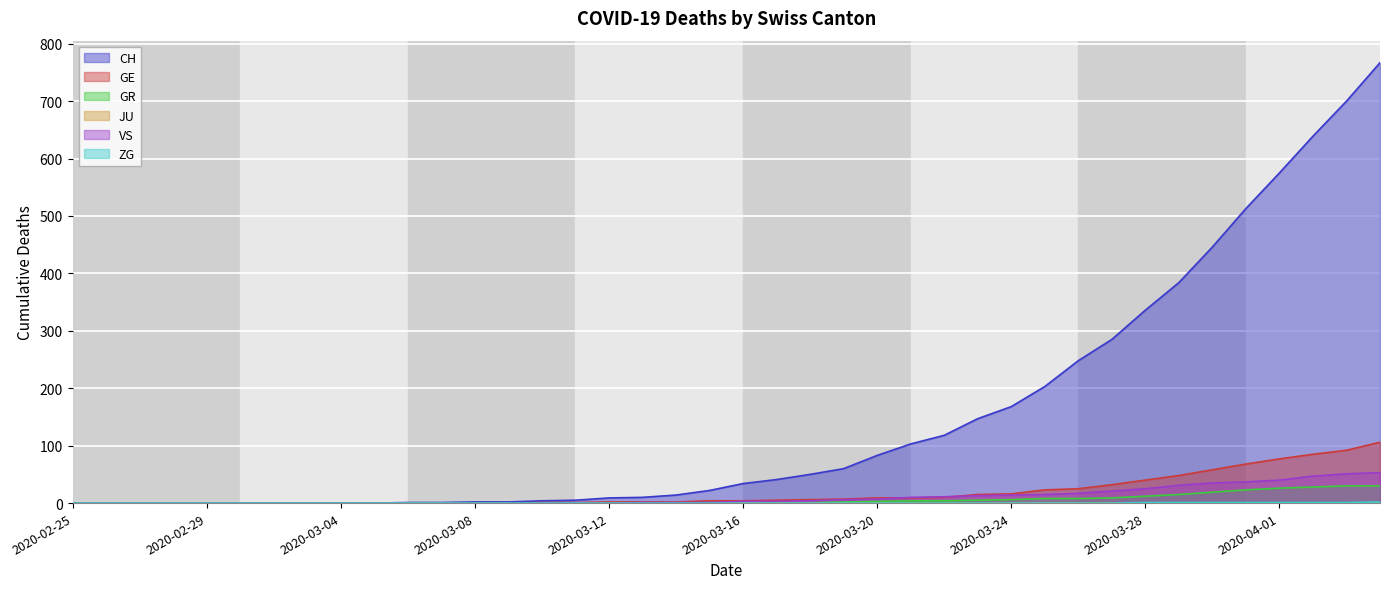

Does the chart display data point markers on the line(s)?

No